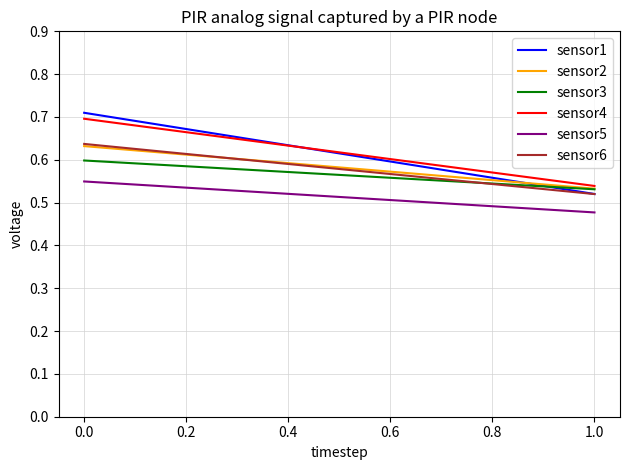

Which series changed the most between 0.0 and 1.0?

sensor1